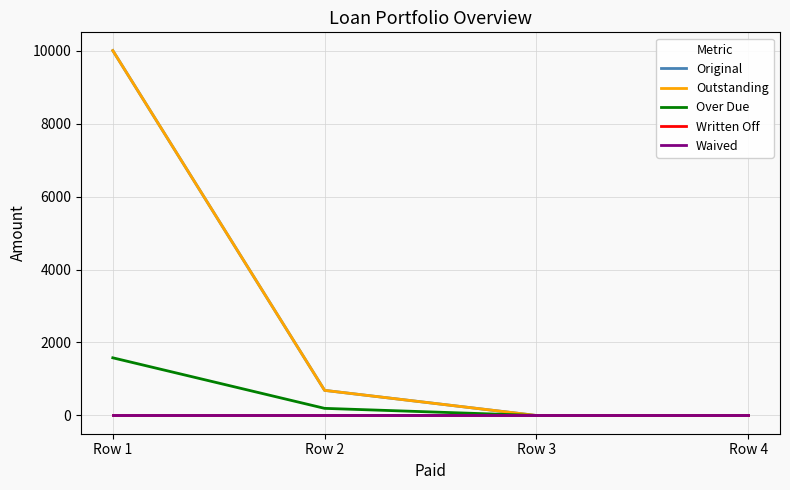

At which category does the chart reach its minimum across all series?

Row 3